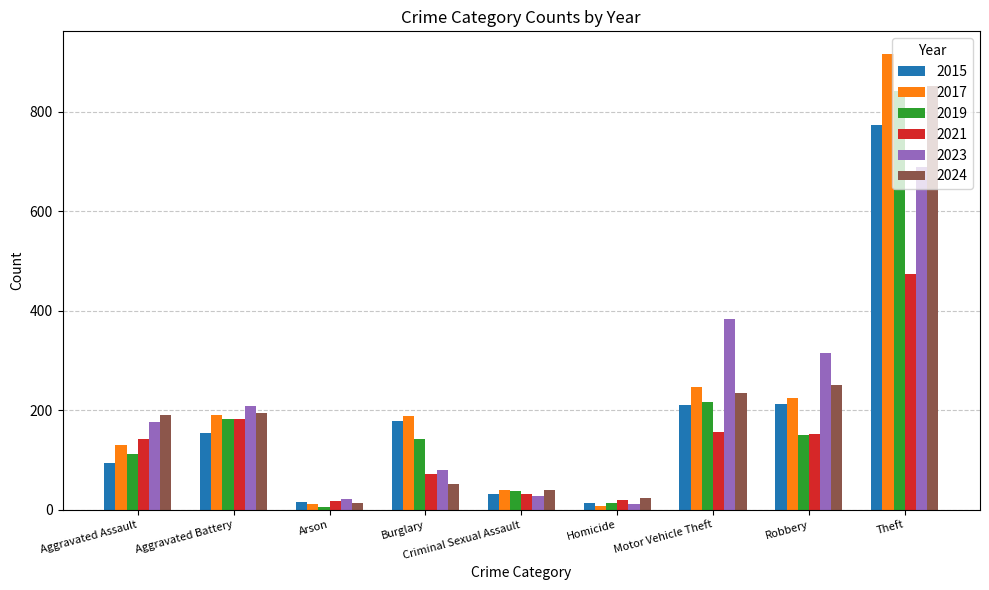

How many groups of bars are there?

9